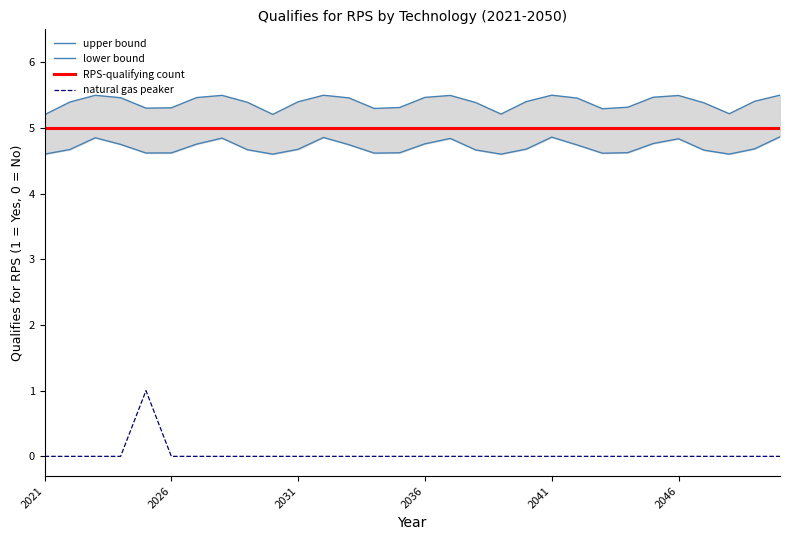

True or false: RPS-qualifying count and natural gas peaker cross at least once.

False